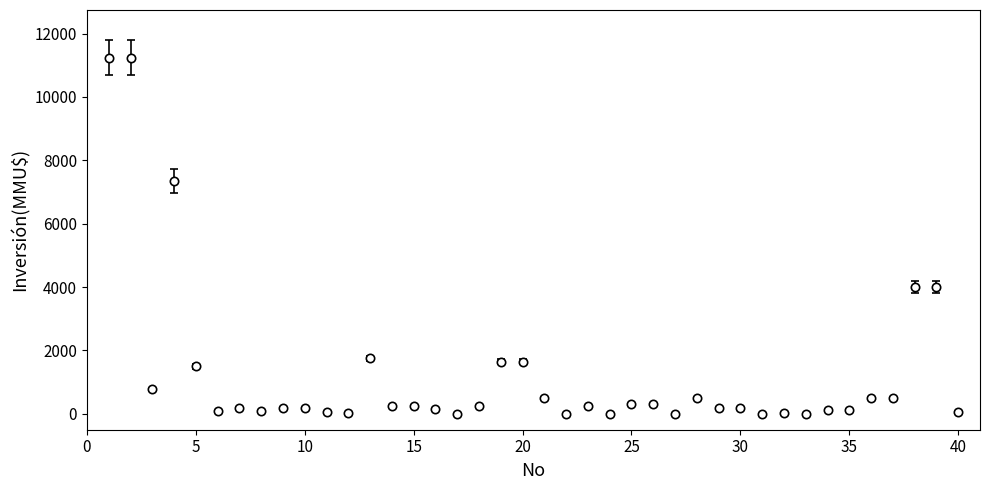

What is the maximum value shown in the chart?

11244